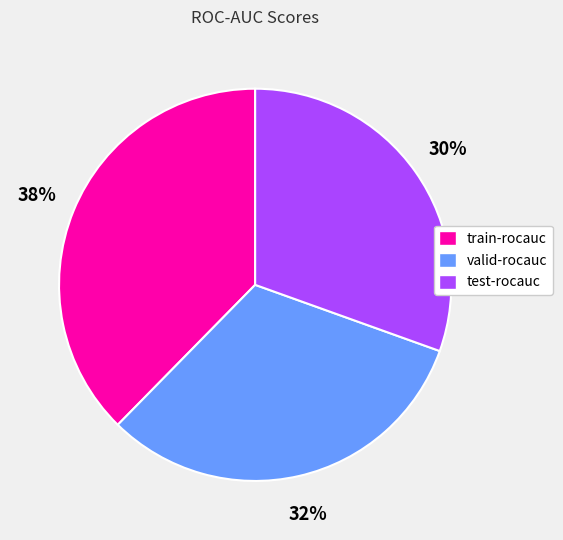

To the nearest percent, what is the combined percentage of test-rocauc and train-rocauc?

68%